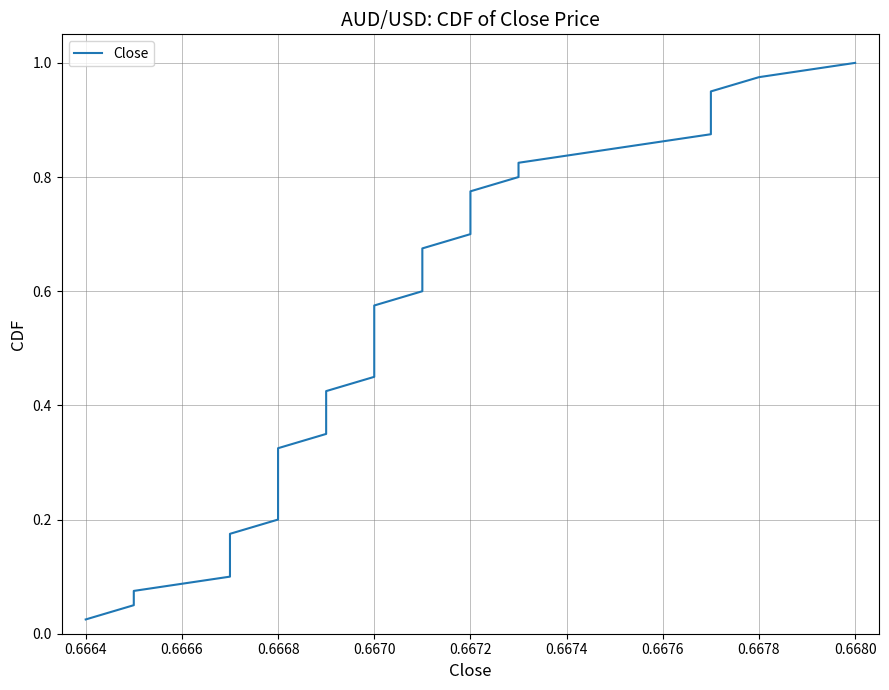

What is the greatest value displayed?

1.0